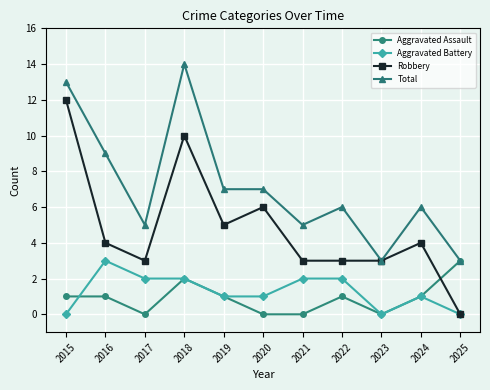

What is the total value across all series at 2024?

12